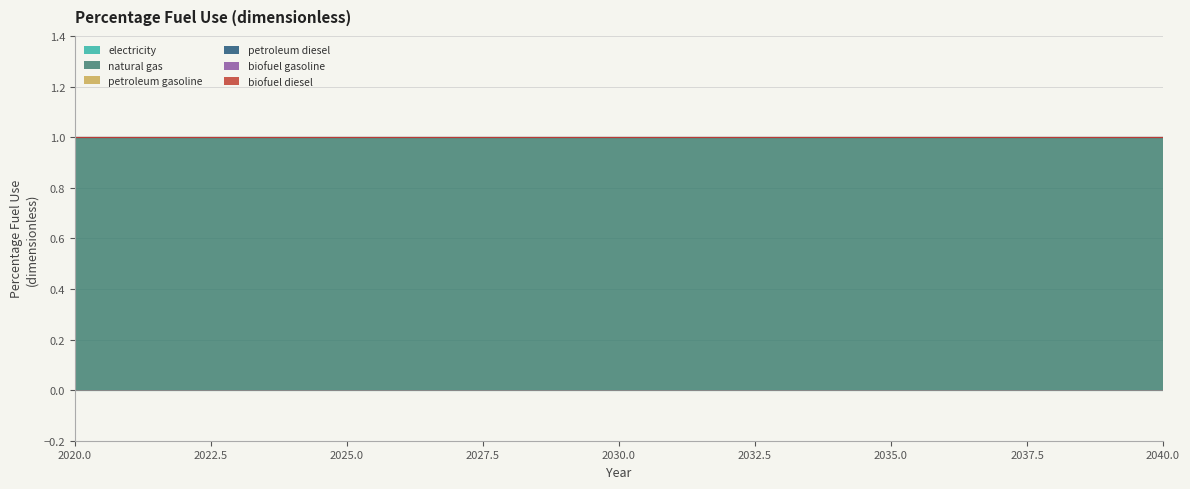

What is the maximum value shown in the chart?

1